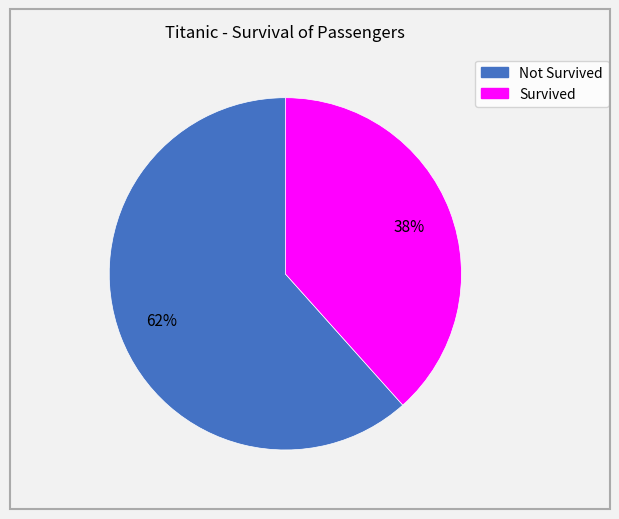

Is there any slice that represents more than half of the pie?

Yes